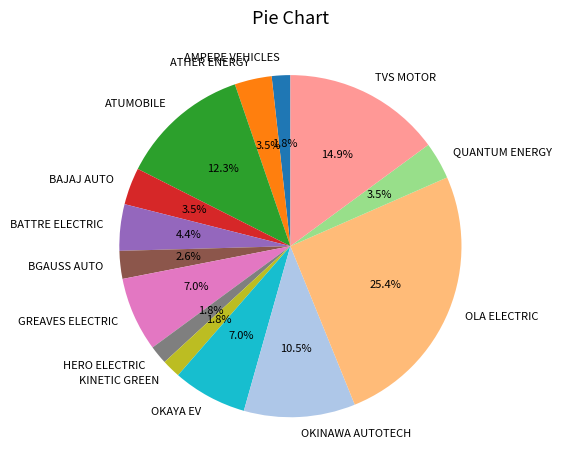

What percentage do OKINAWA AUTOTECH and BATTRE ELECTRIC together represent?

14.9%